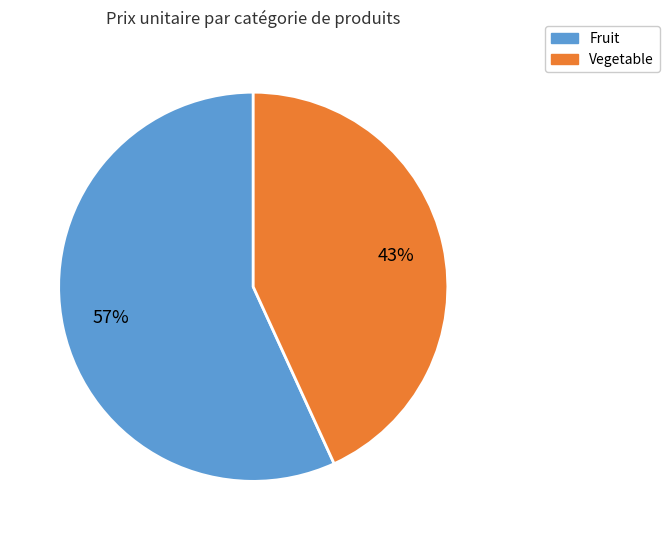

Is there a majority slice in this chart?

Yes